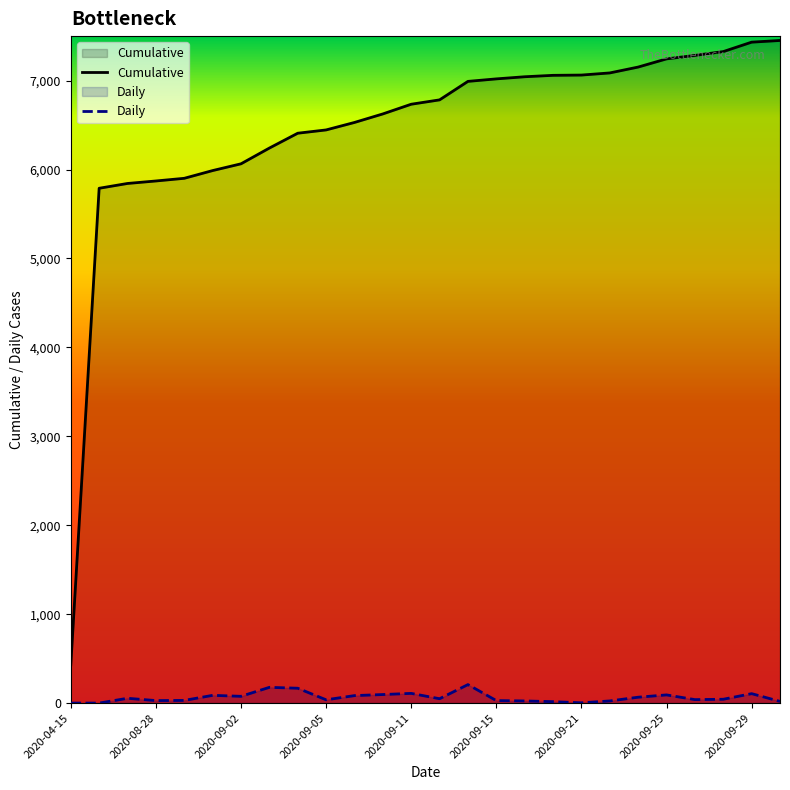

At how many categories does at least one series exceed 3790?

25